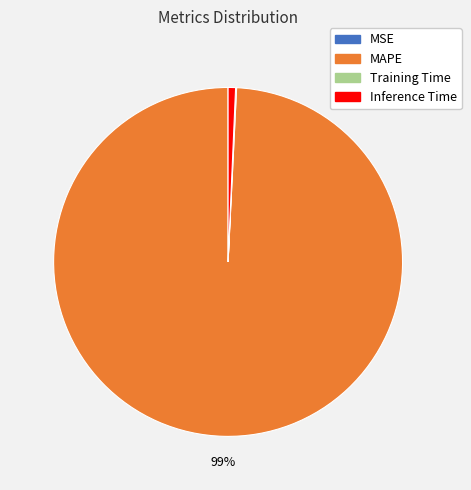

Which slice is the largest?

MAPE